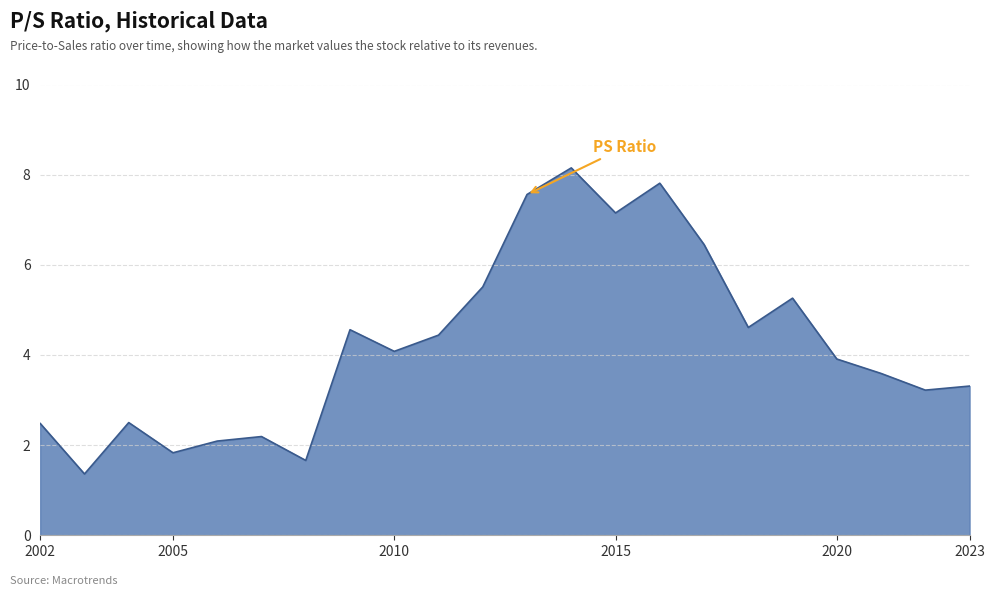

How many lines are shown in the chart?

1